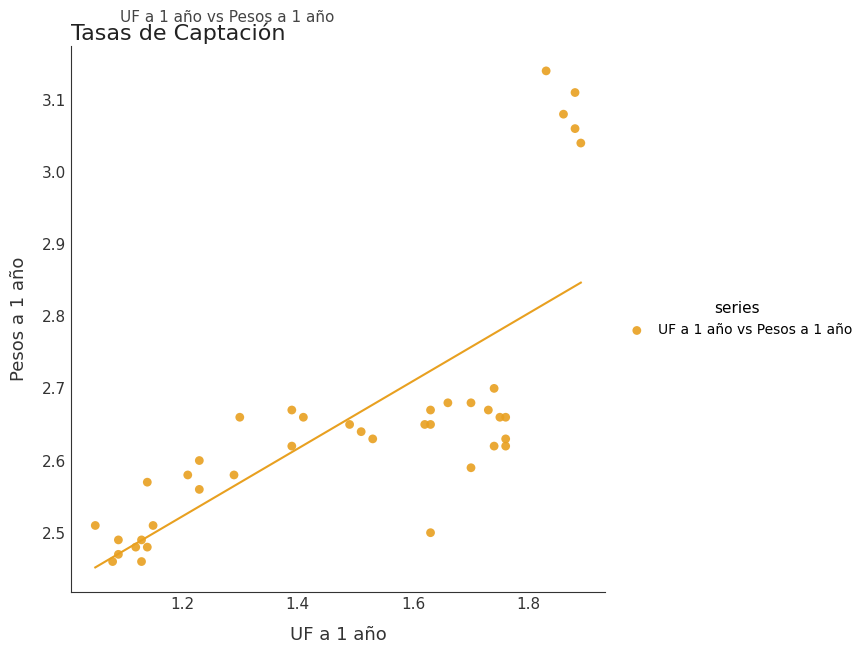

What is the range of X values (max minus min)?

0.8